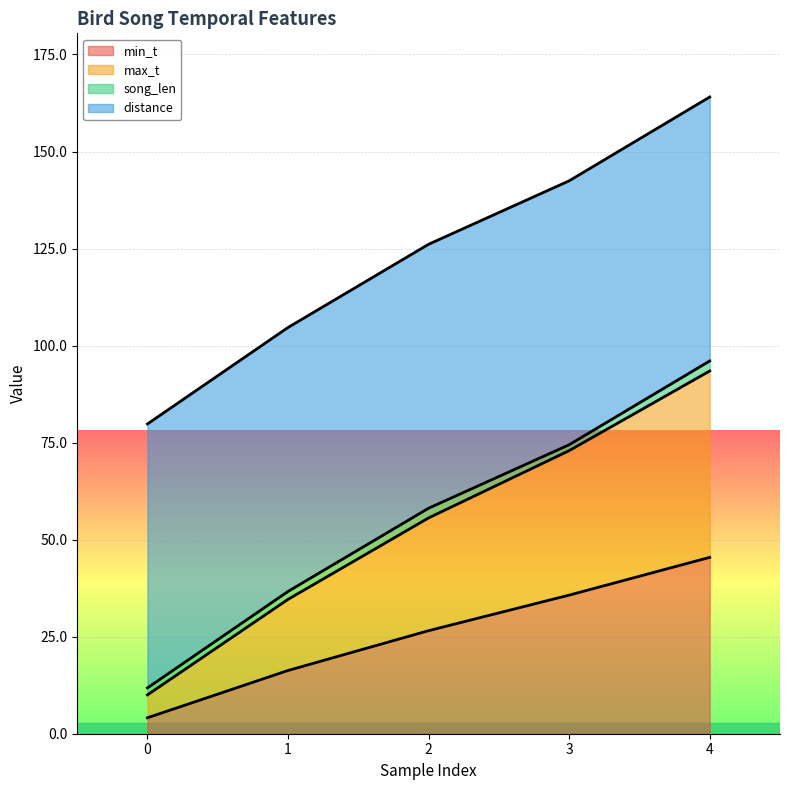

At which category is the sum across all series the highest?

4